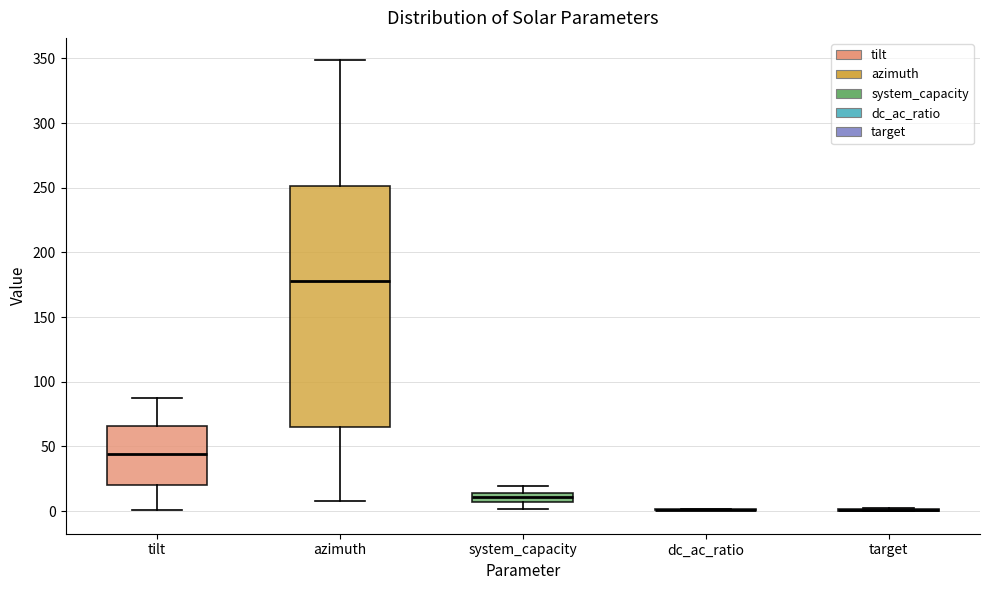

Where does the lower whisker of the box for azimuth end on the y-axis? The values are not printed on the chart, so give them approximately, as read against the axis.

10